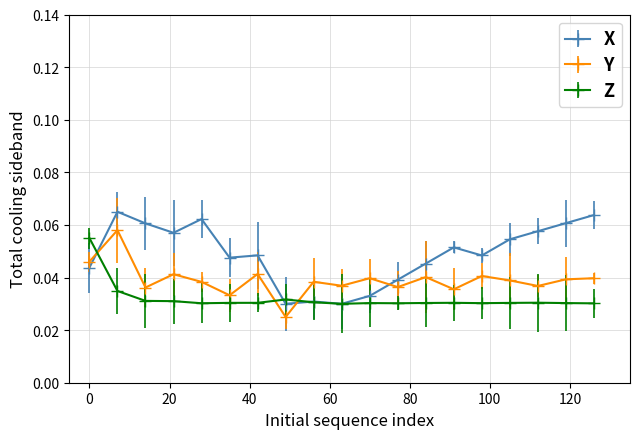

Rank the series by their maximum value, from highest to lowest.

X, Y, Z